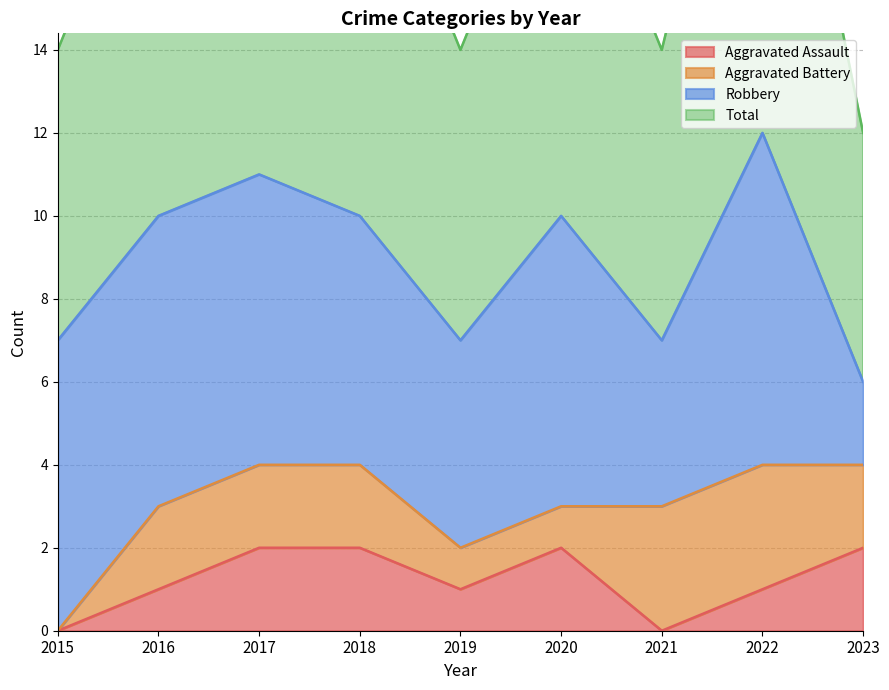

Which series changed the most between 2021 and 2023?

Aggravated Assault